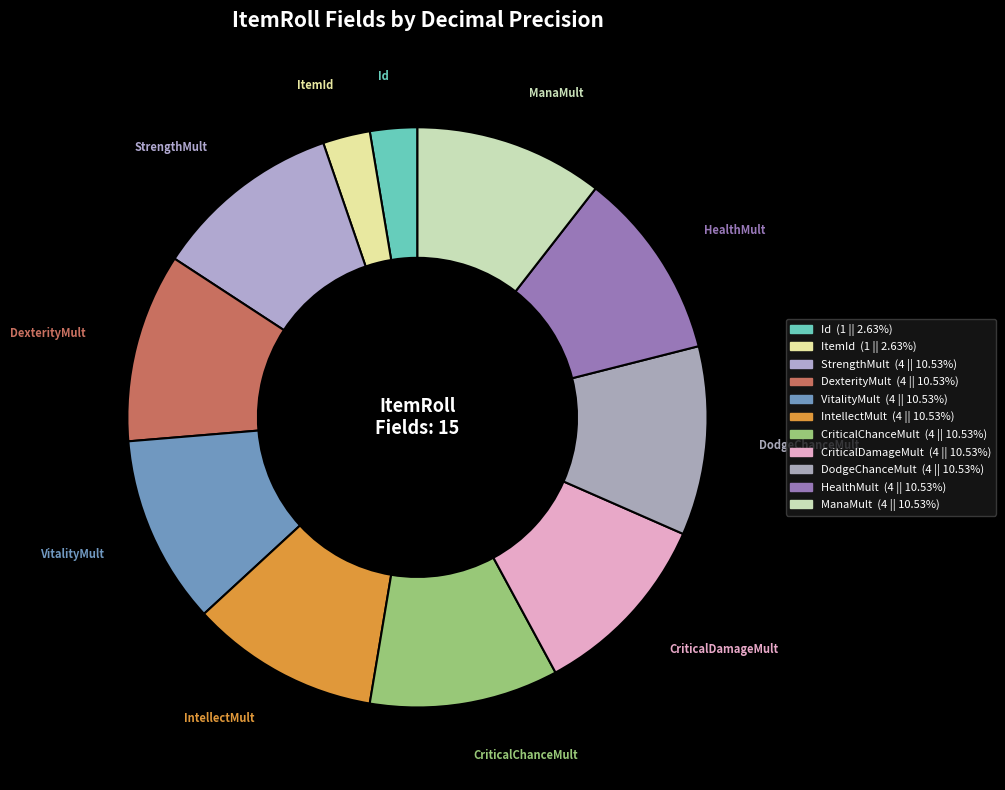

Is it true that Id is 3% of the pie?

True